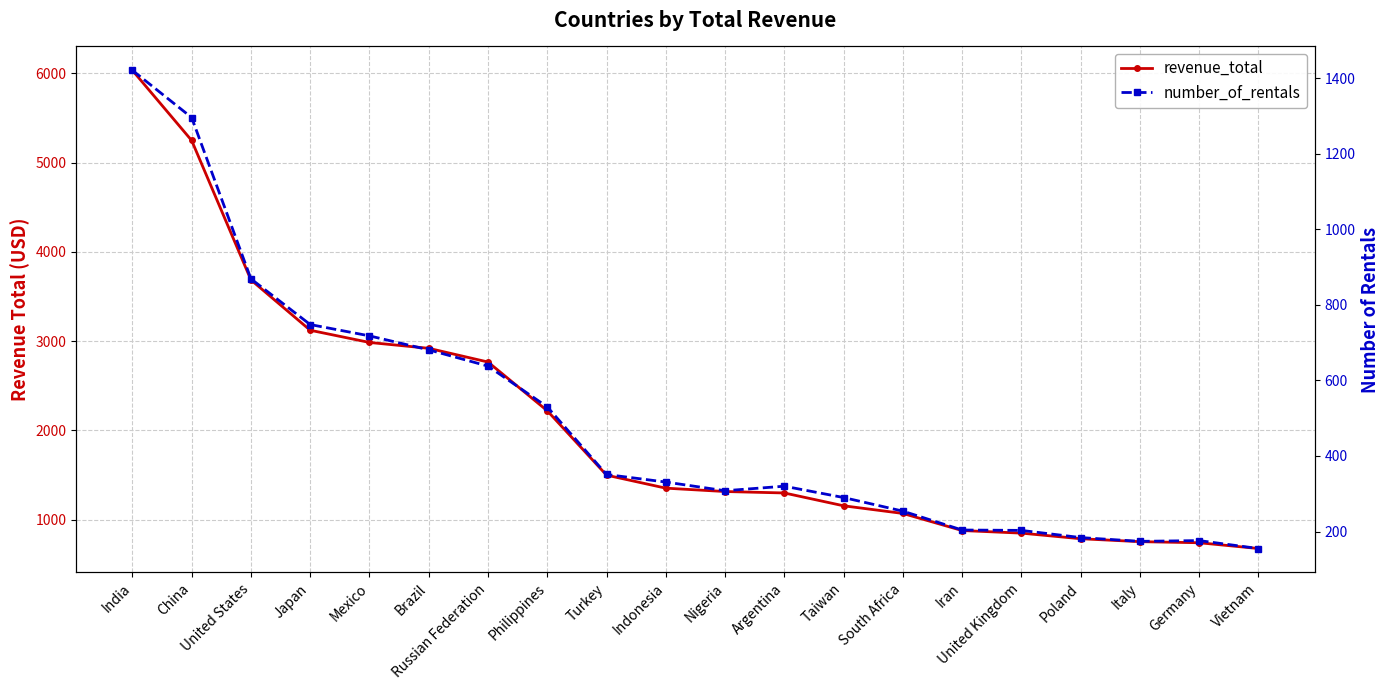

Rank the series at United States from lowest to highest value.

number_of_rentals, revenue_total